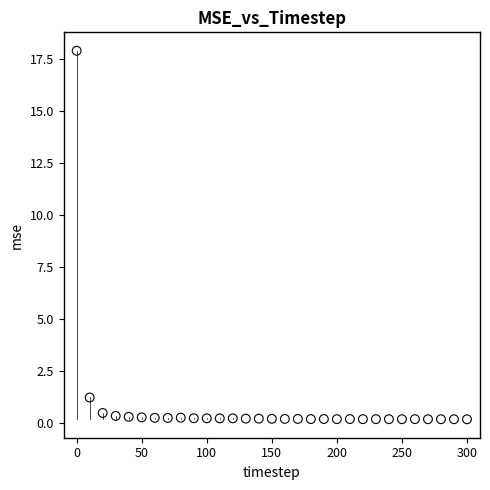

What is the range of X values (max minus min)?

300.0